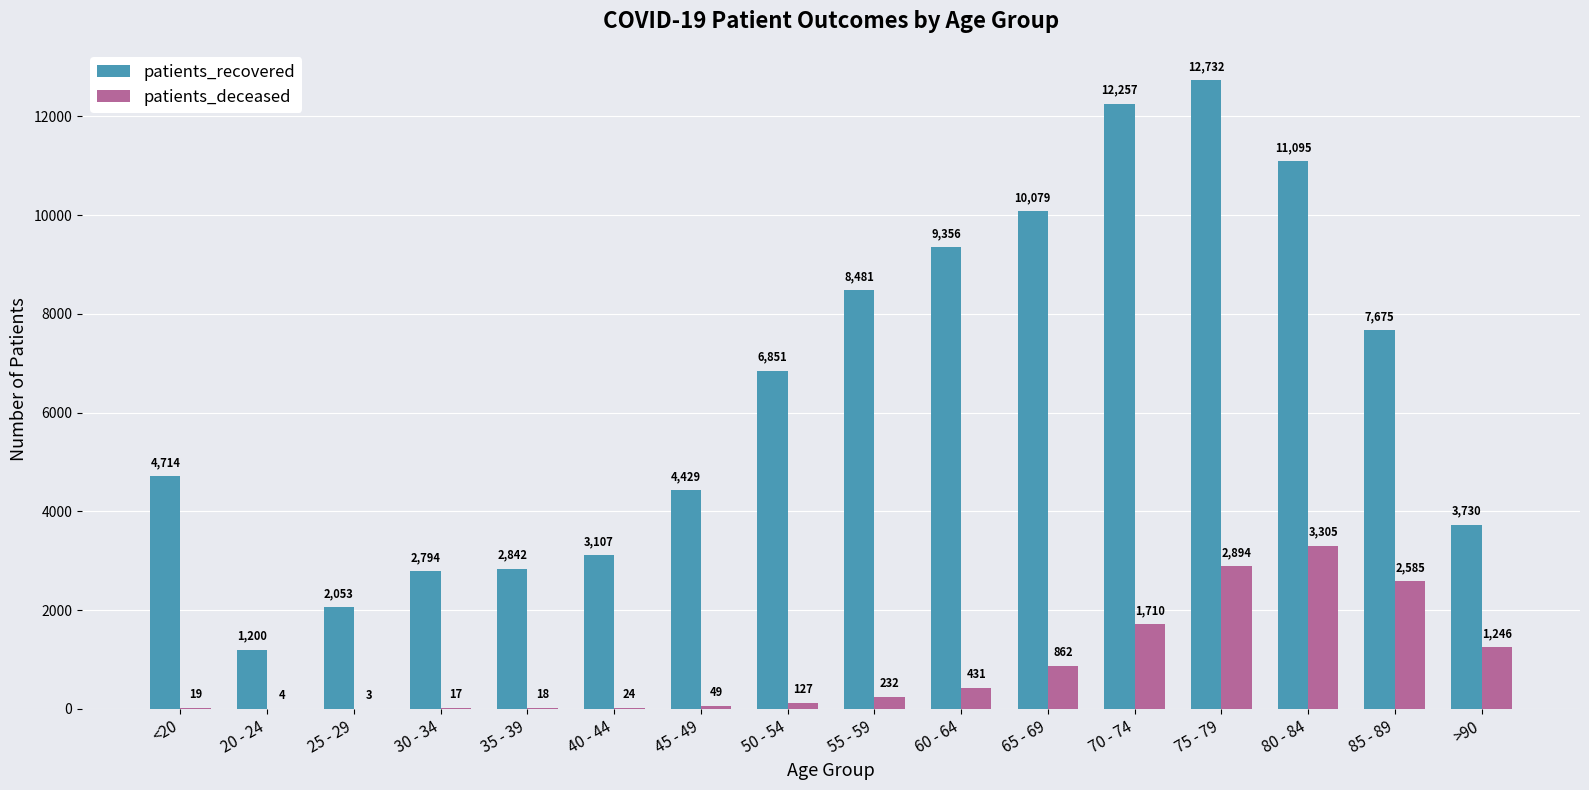

At which label is patients_deceased closest to 1654?

70 - 74